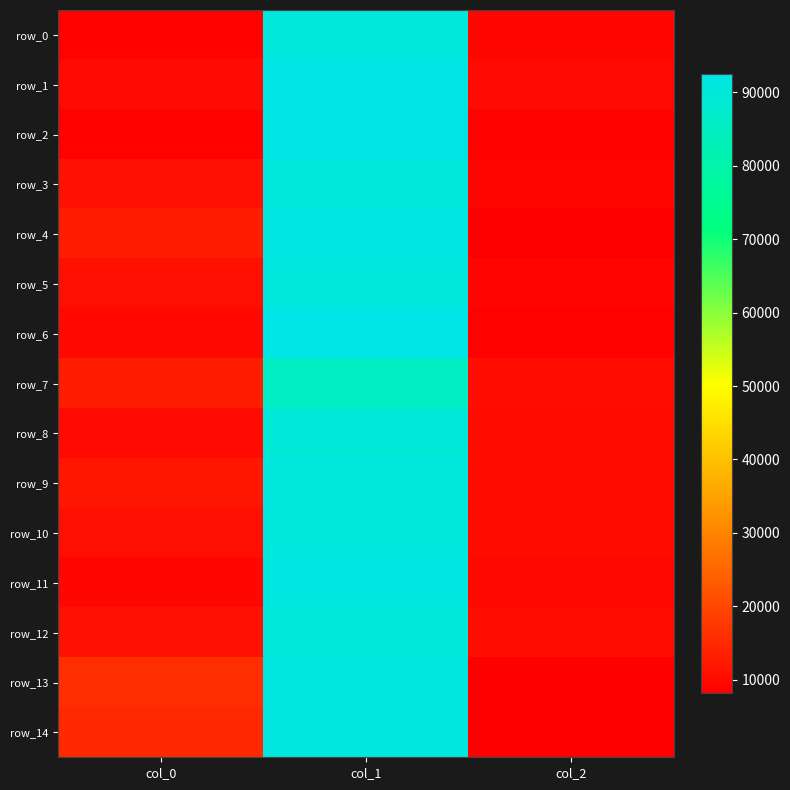

What is the total value across all series at col_0?

169006.9